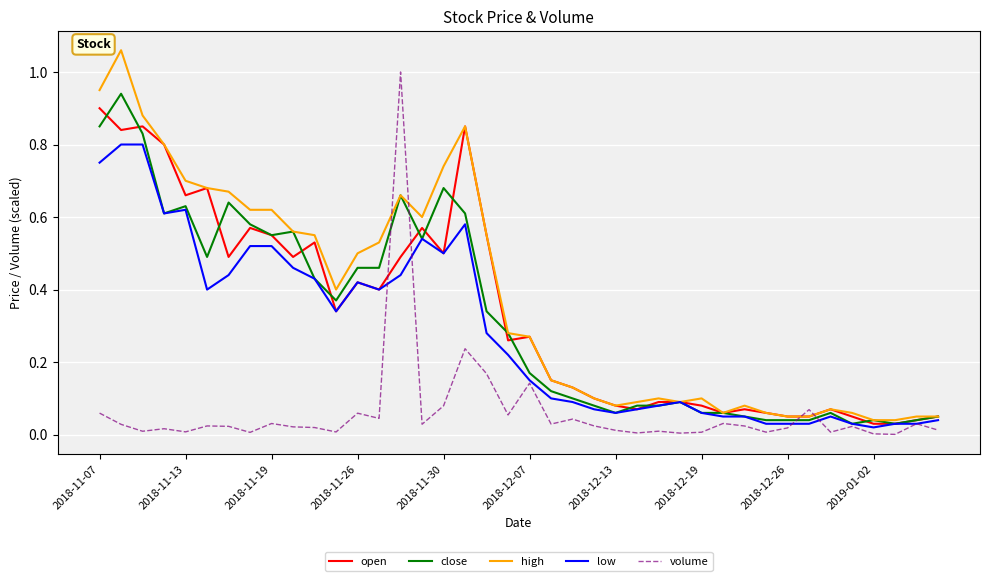

Count the number of data series in this chart.

5